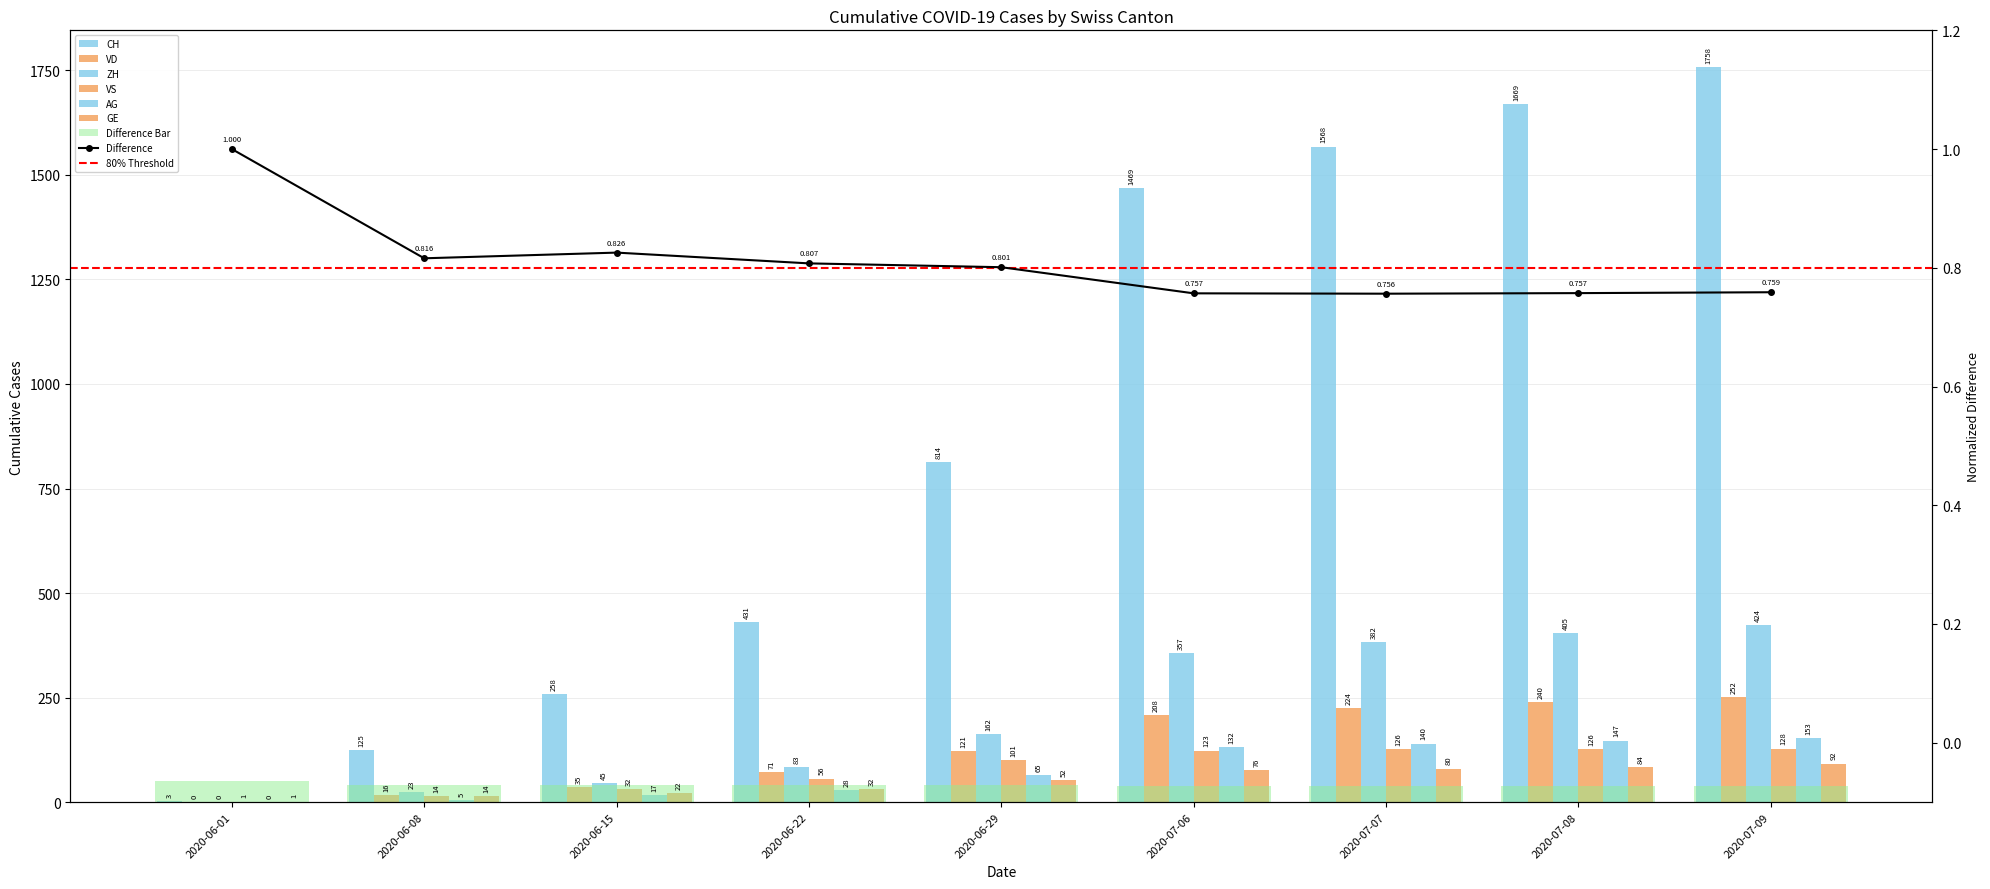

At which category is the sum across all series the highest?

2020-07-09